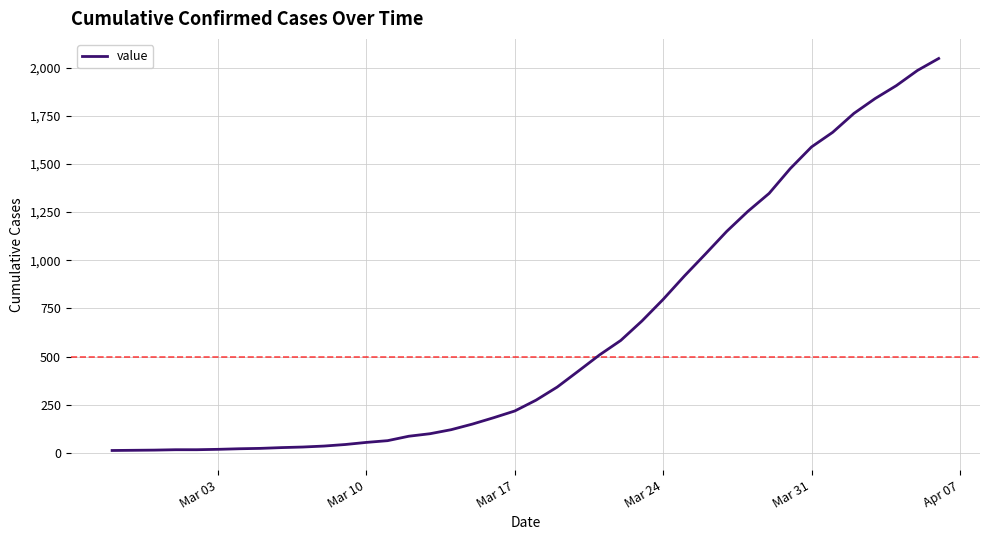

What is the maximum value shown in the chart?

2047